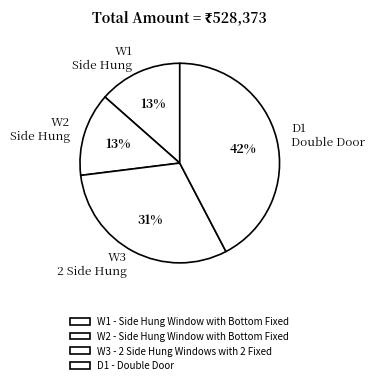

Does any single category account for the majority?

No